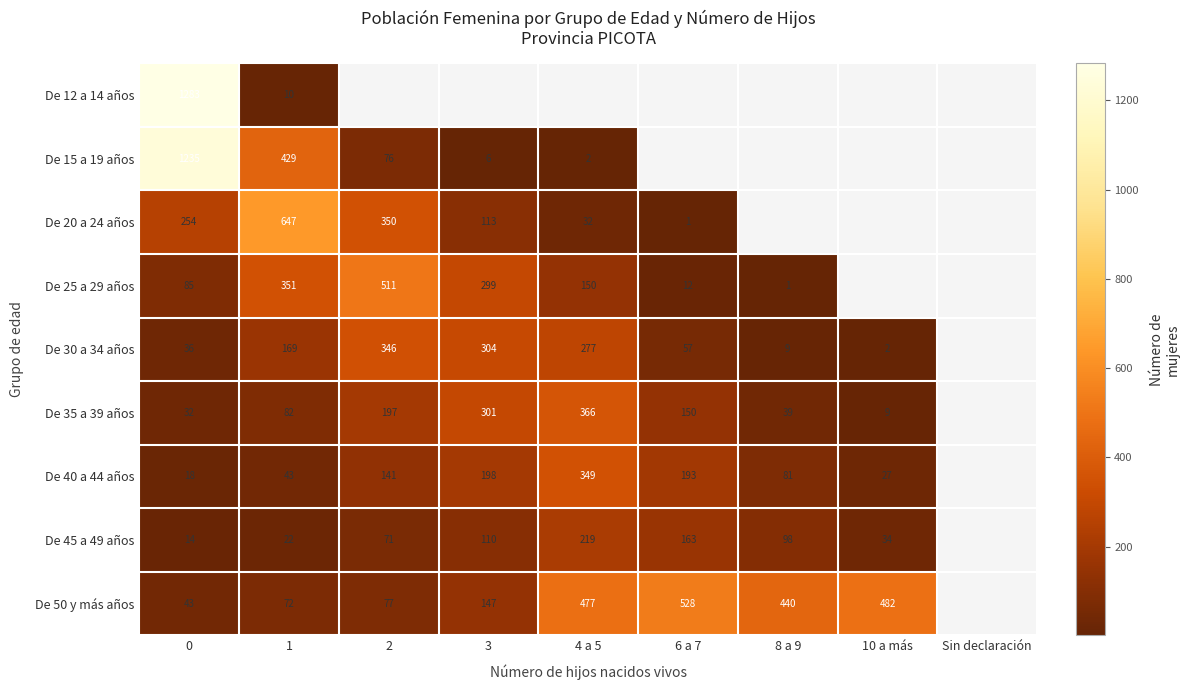

Is the value of De 30 a 34 años at 1 greater than the value of De 40 a 44 años at 1?

Yes